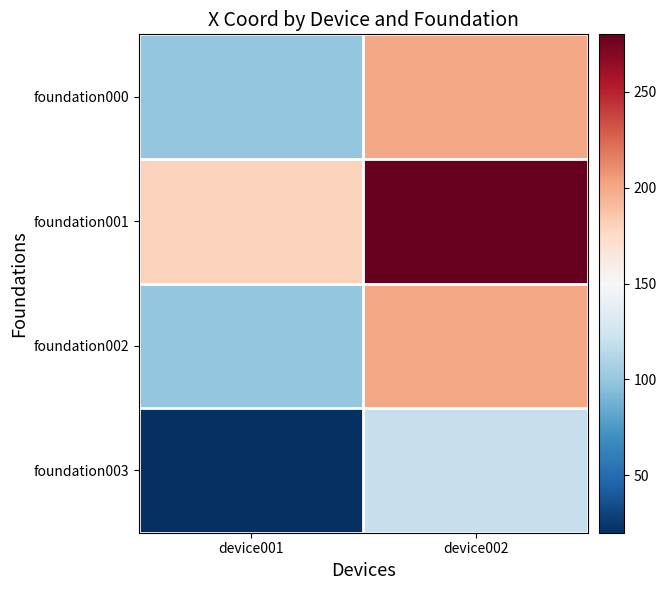

Reading right to left, transcribe all the data shown in this chart.

foundation000: device002=200	device001=100
foundation001: device002=280	device001=180
foundation002: device002=200	device001=100
foundation003: device002=120	device001=20